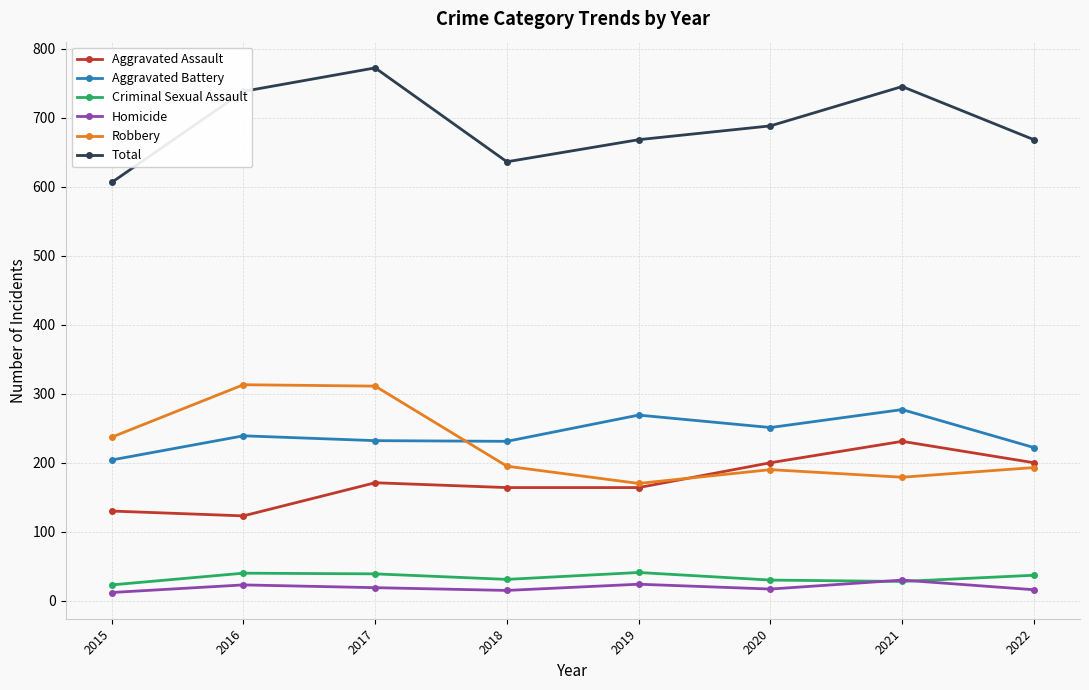

The Total series shows 1189 at 2019. True or false?

False